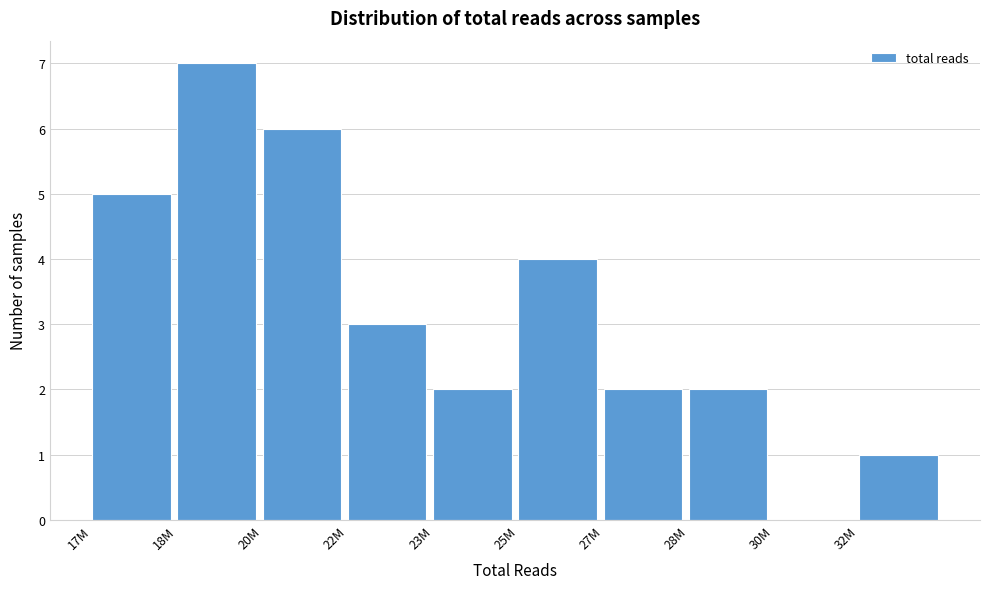

What is the sum of the values at 22M and 23M?

5